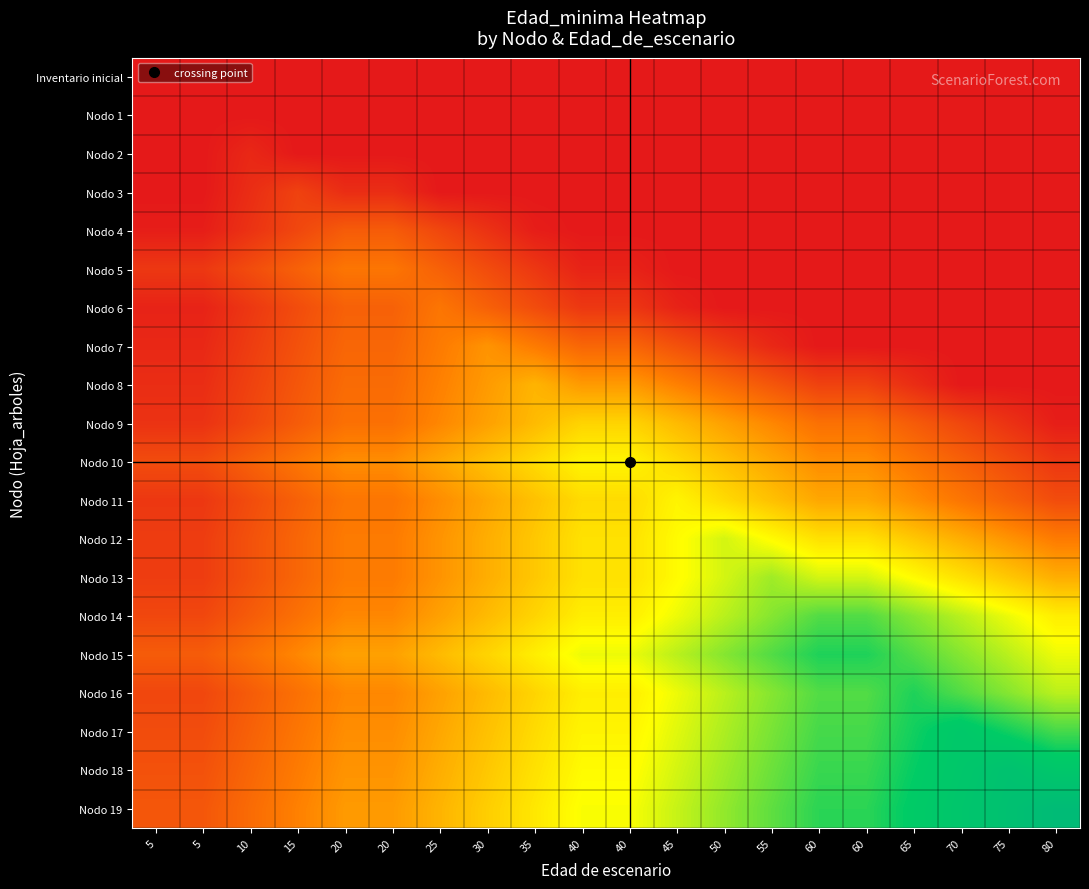

What is the difference between the highest and lowest values at 50?

49